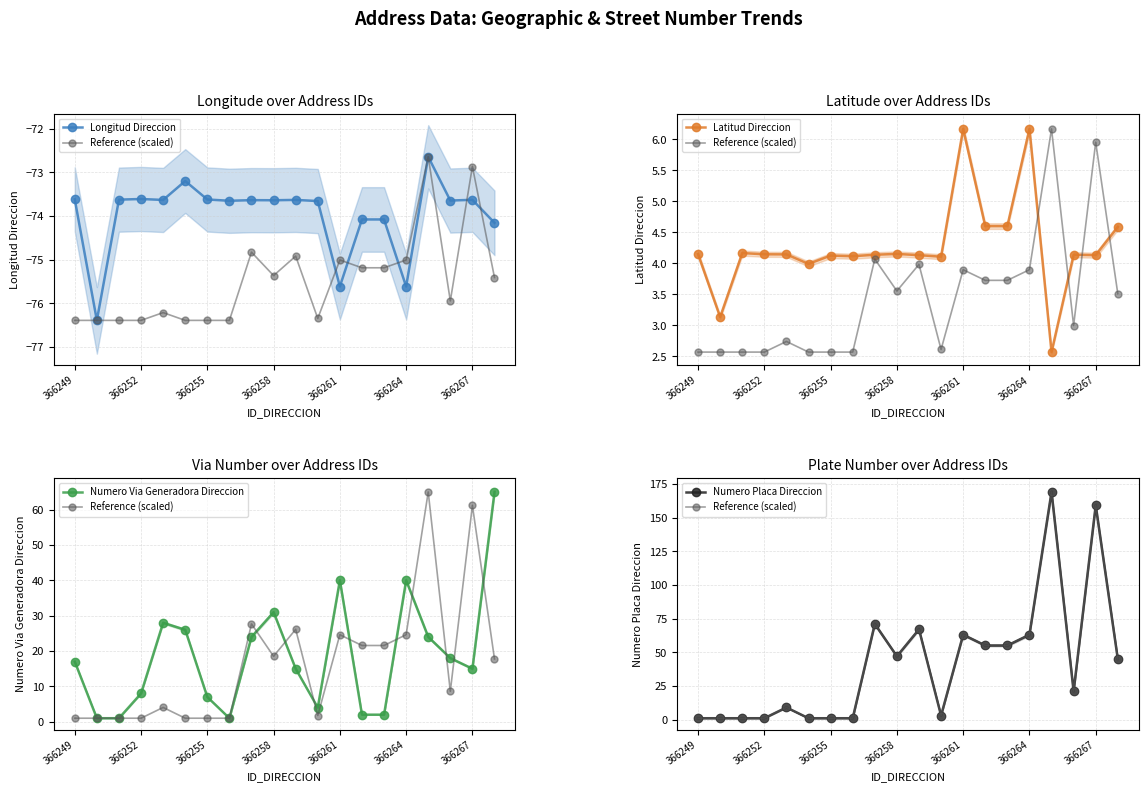

What are all the series names shown in the legend?

Longitud Direccion, Reference (scaled), Latitud Direccion, Numero Via Generadora Direccion, Numero Placa Direccion